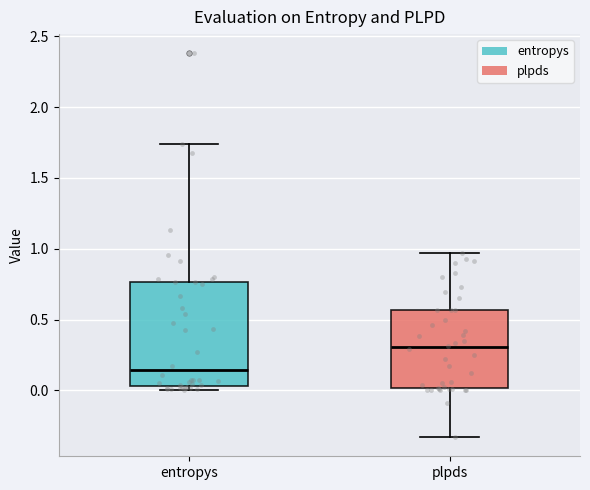

Reading left to right, transcribe this box plot: for each box, give where its median line is, the range the box spans, and where its two whiskers end, as read against the y-axis. The values are not printed on the chart, so give them approximately, as read against the axis.

entropys: median 0.15, box 0.05 to 0.75, whiskers 0.00 to 1.75
plpds: median 0.30, box 0.00 to 0.55, whiskers -0.35 to 0.95